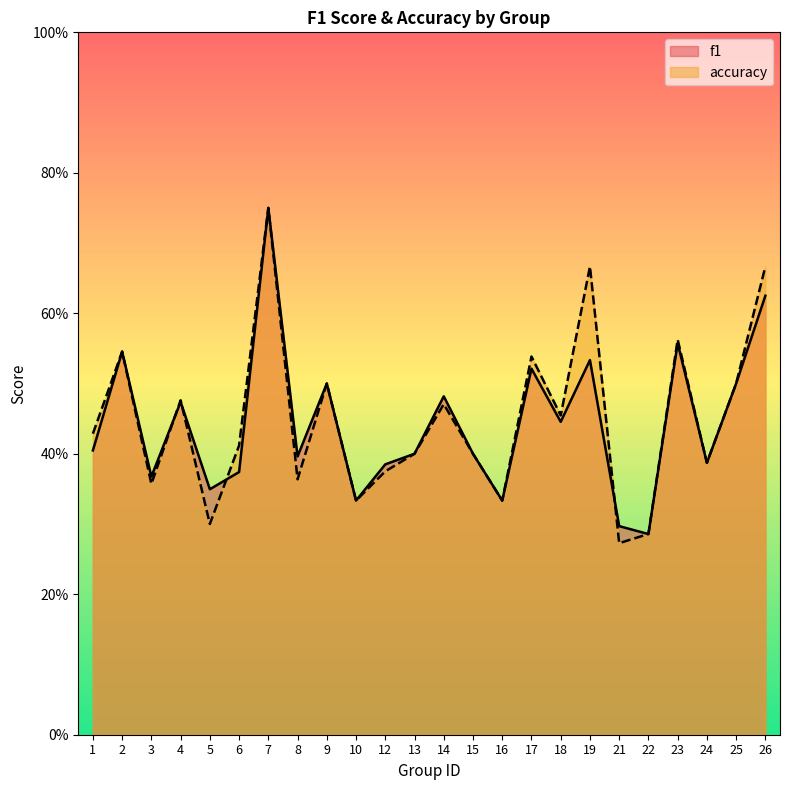

At which label does f1 reach its minimum?

22